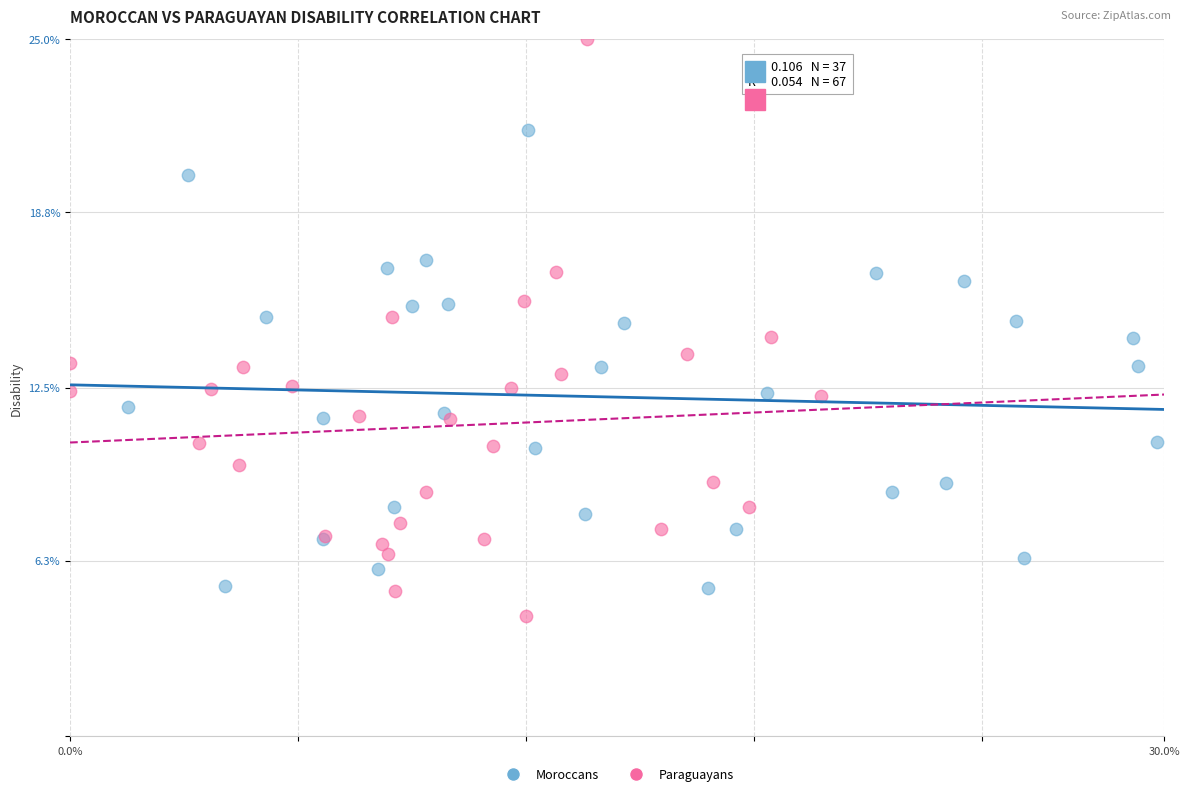

Which series contains the highest Y value?

Paraguayans